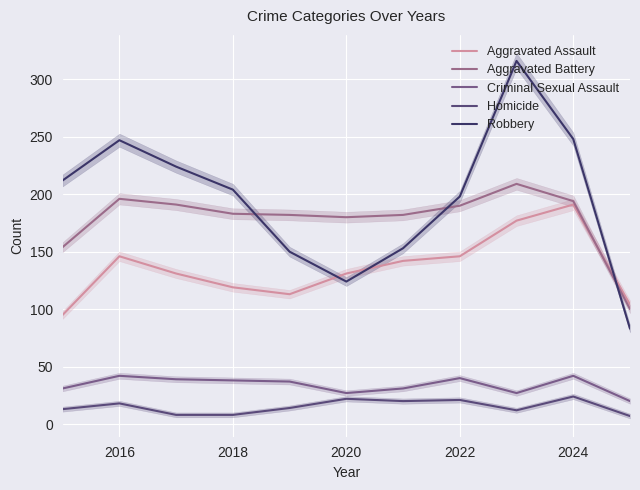

What is the difference between the highest and lowest values at 2016?

229